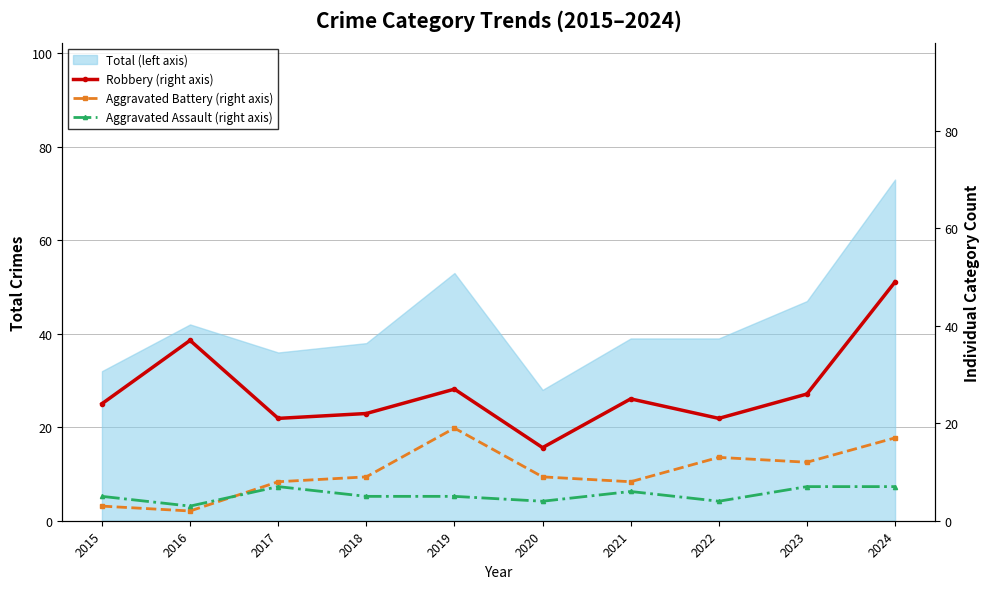

Which series has the widest spread of values?

Robbery (right axis)